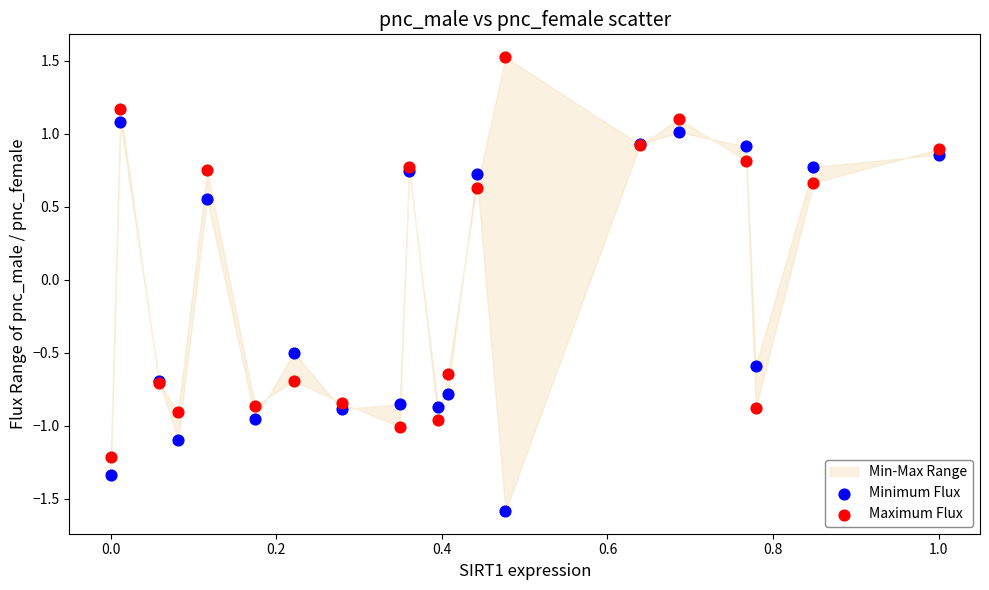

Across all series, what Y value is closest to 0?

-0.5